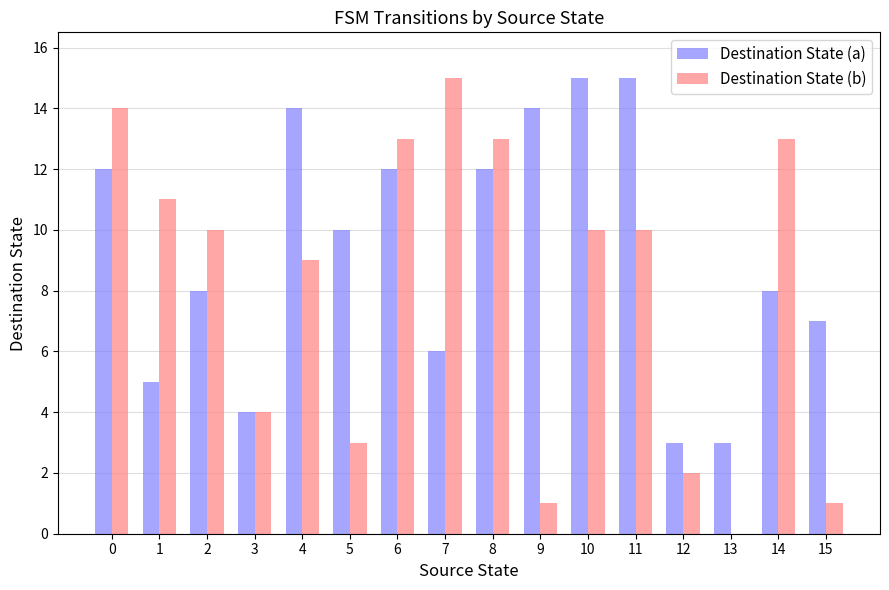

How many distinct data groups are displayed?

2